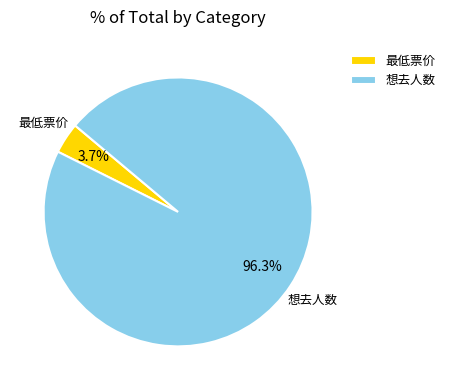

Is it true that 最低票价 is 13% of the pie?

False